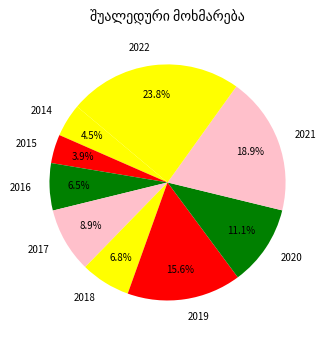

Which category has the smallest portion of the pie?

2015